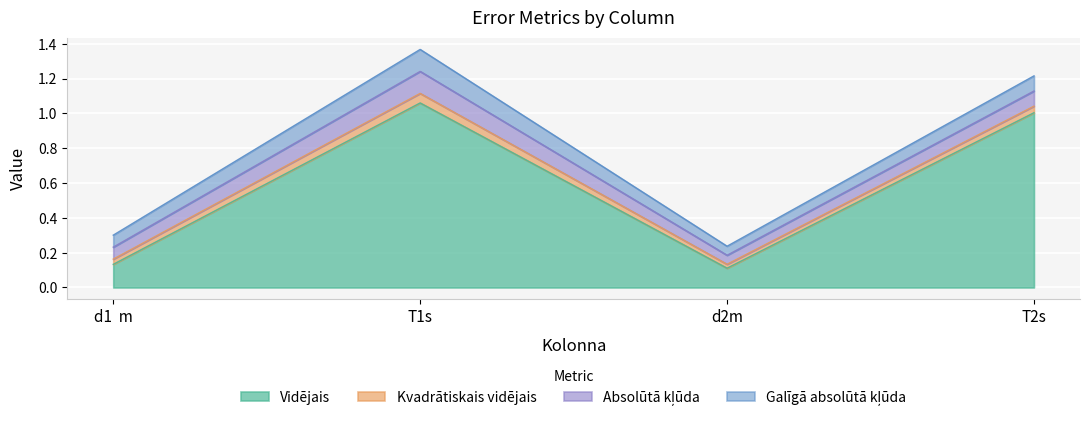

What is the value of the Vidējais point at the 3rd from the left?

0.1